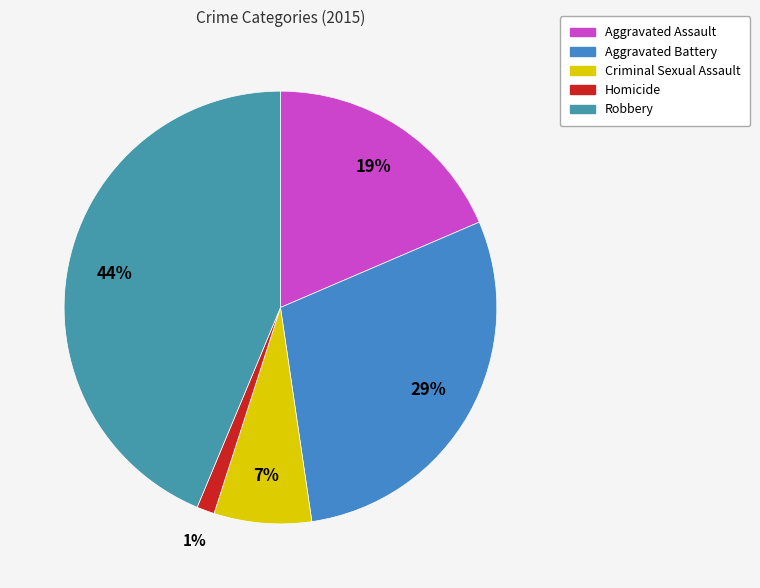

Does Aggravated Assault account for over 50% of the chart?

No